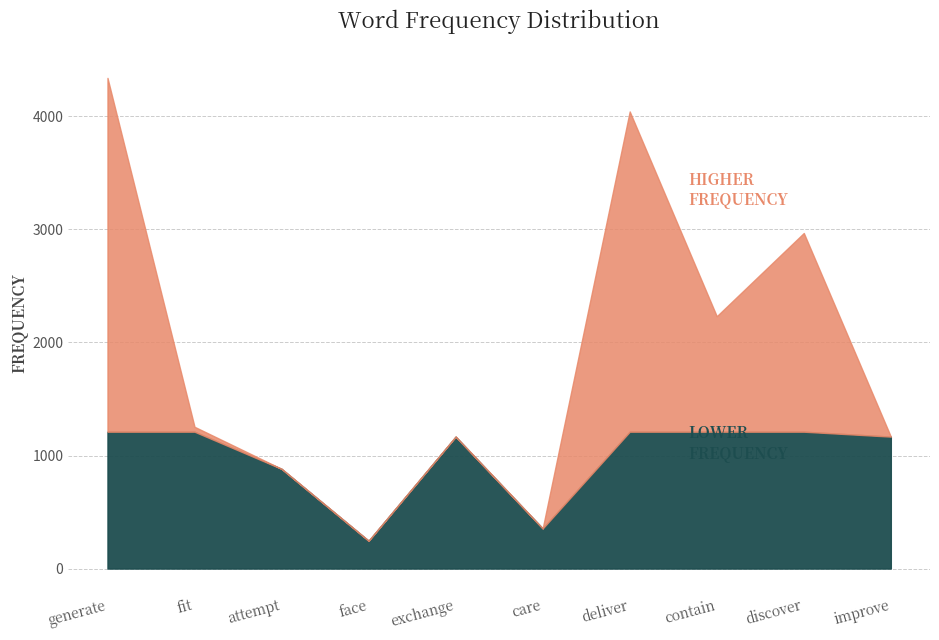

What is the ratio of the value at face to the value at deliver?

0.1